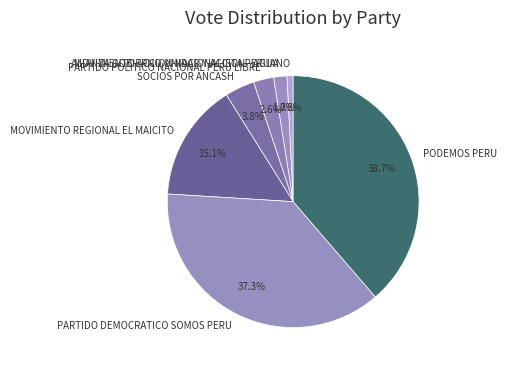

To the nearest percent, what percentage of the pie is PODEMOS PERU?

39%